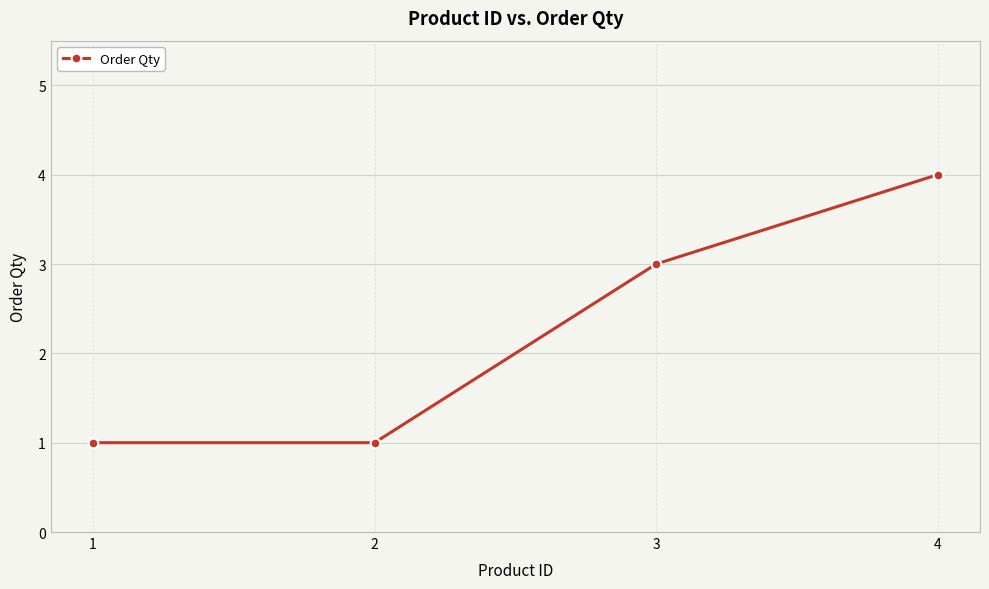

Which label corresponds to the largest value in the chart?

4